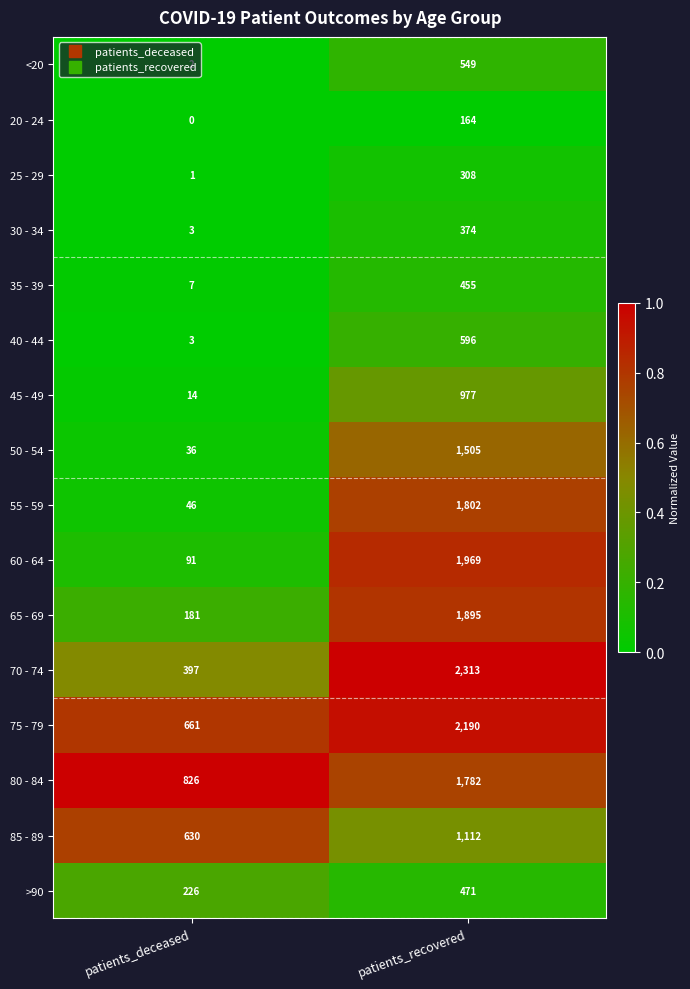

What is the difference between the highest and lowest values at patients_deceased?

826